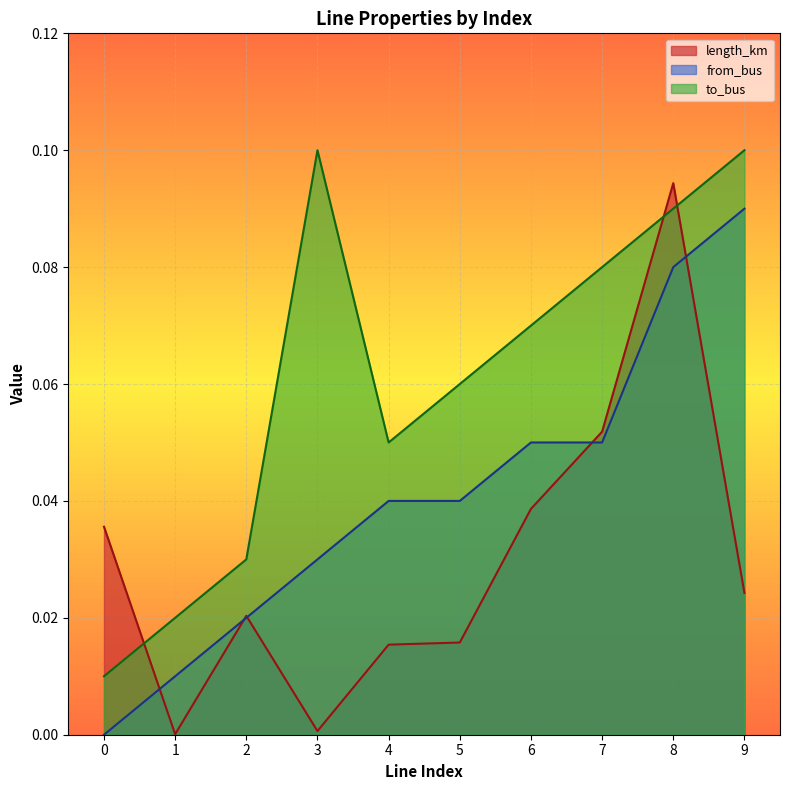

Rank the series by their average value, from lowest to highest.

length_km, from_bus, to_bus